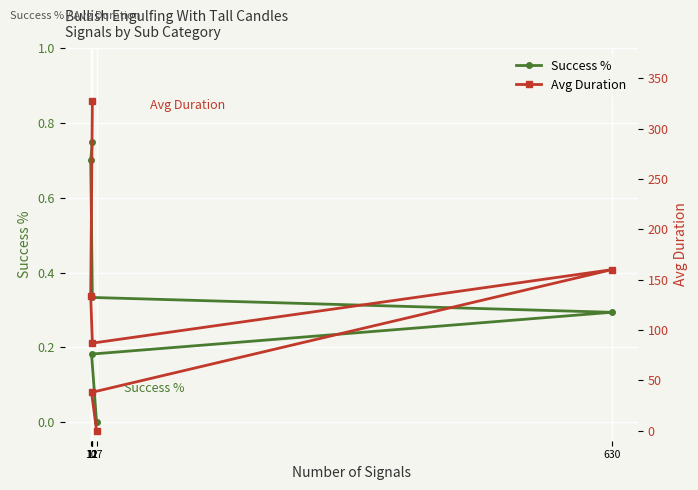

True or false: Avg Duration and Success % intersect in this chart.

False